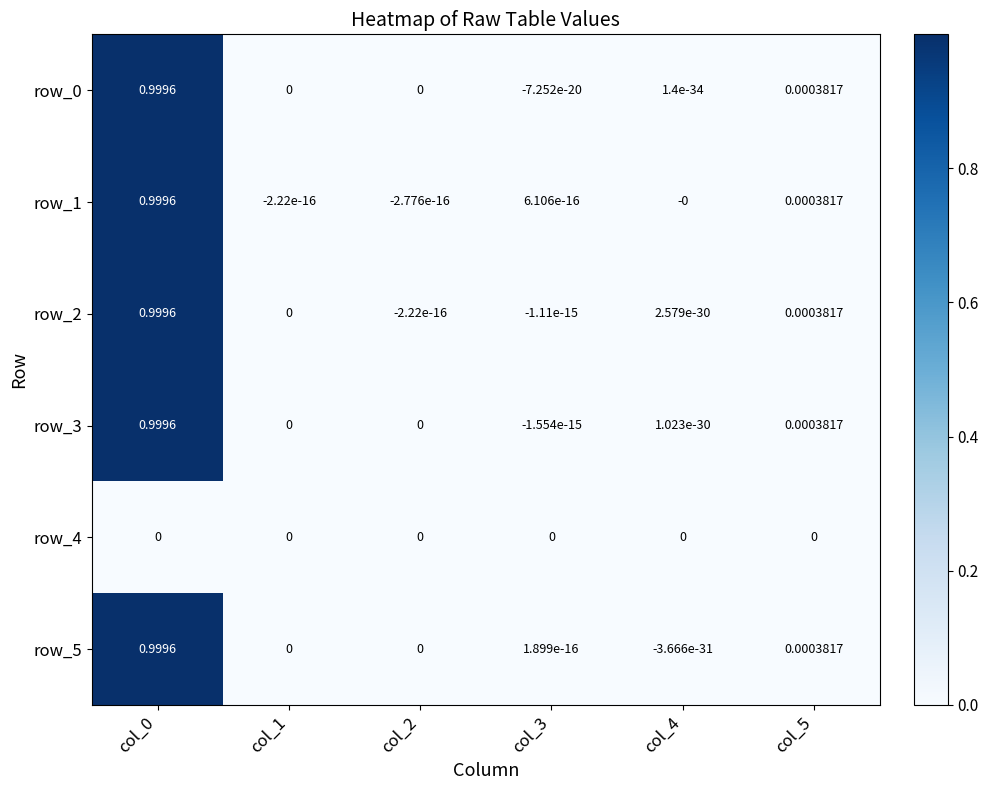

How many positive values does the row_2 series have?

3